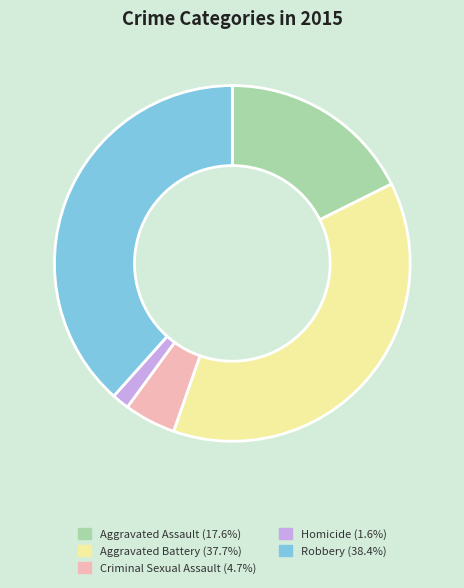

True or false: Homicide accounts for 2% of the total.

True